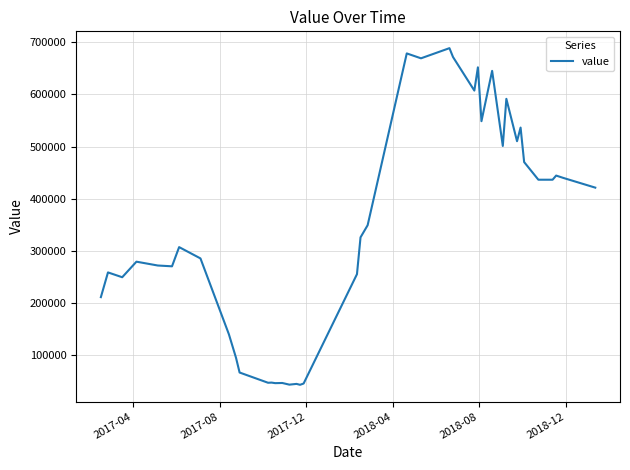

What is the difference between the maximum and second lowest values?

646462.9